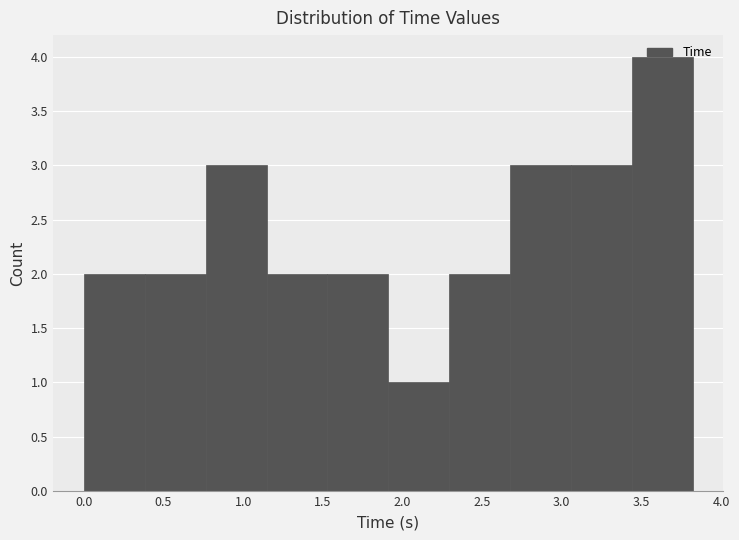

Reading left to right, list every bar in this chart as the range it spans on the x-axis followed by its height. Neither the bar edges nor the heights are printed on the chart, so give them approximately, as read against the axes.

0.00 to 0.40: 2
0.40 to 0.75: 2
0.75 to 1.15: 3
1.15 to 1.55: 2
1.55 to 1.90: 2
1.90 to 2.30: 1
2.30 to 2.70: 2
2.70 to 3.05: 3
3.05 to 3.45: 3
3.45 to 3.80: 4